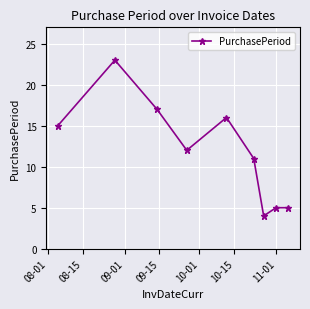

What is the value of the 6th point from the left?

11